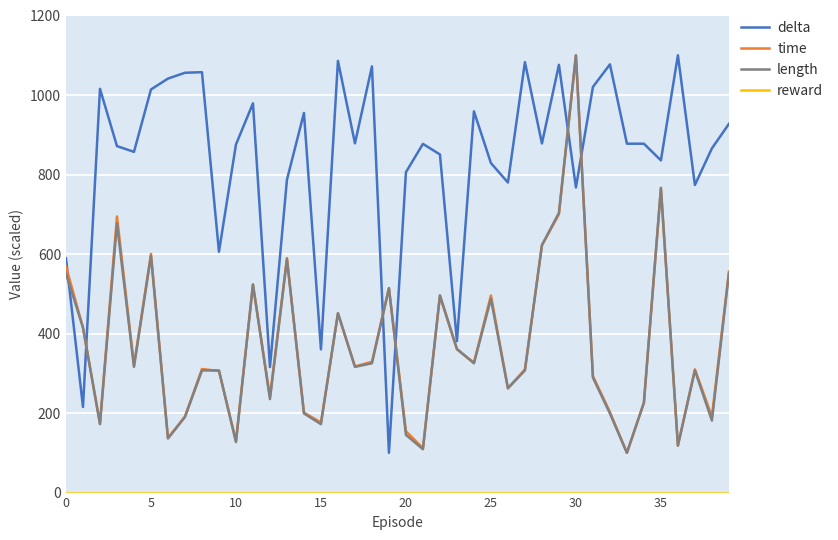

Which series has the largest total across all categories?

delta